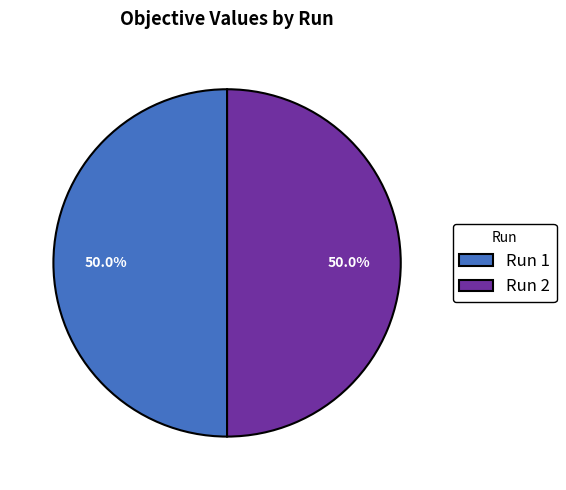

What is the total percentage of Run 1 and Run 2?

100.0%